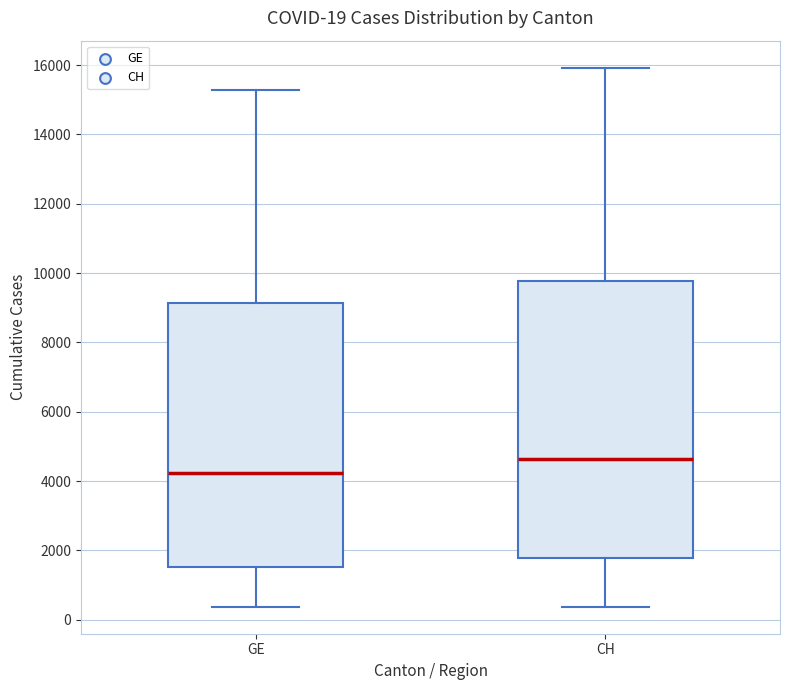

Comparing the boxes themselves (not the whiskers), which one is the tallest?

CH